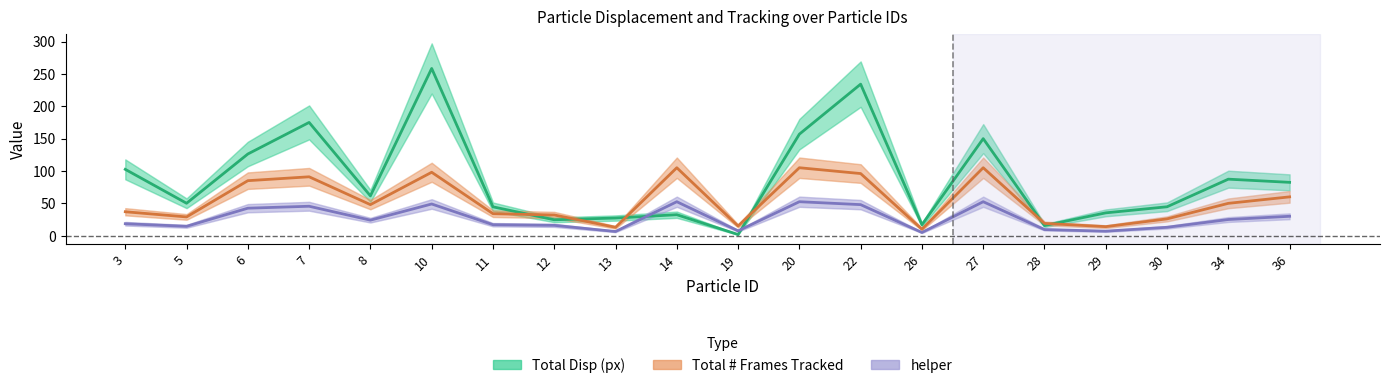

At which label does helper first exceed 24?

6